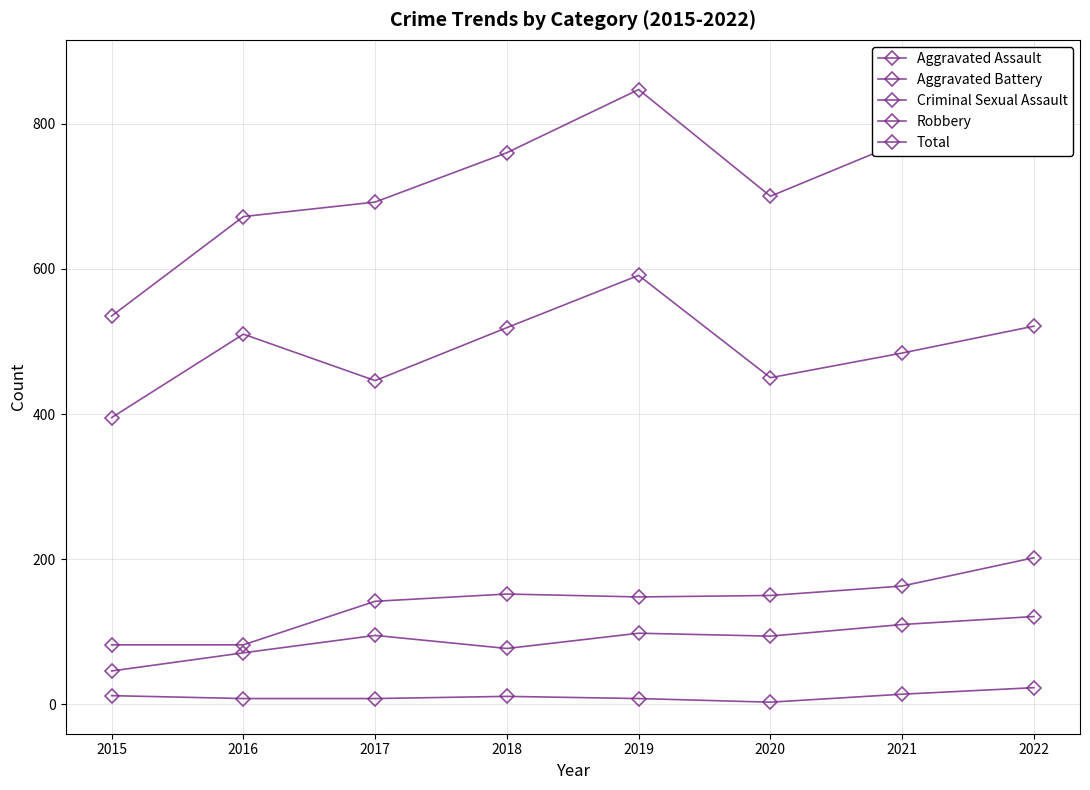

At which category is the sum across all series the highest?

2022